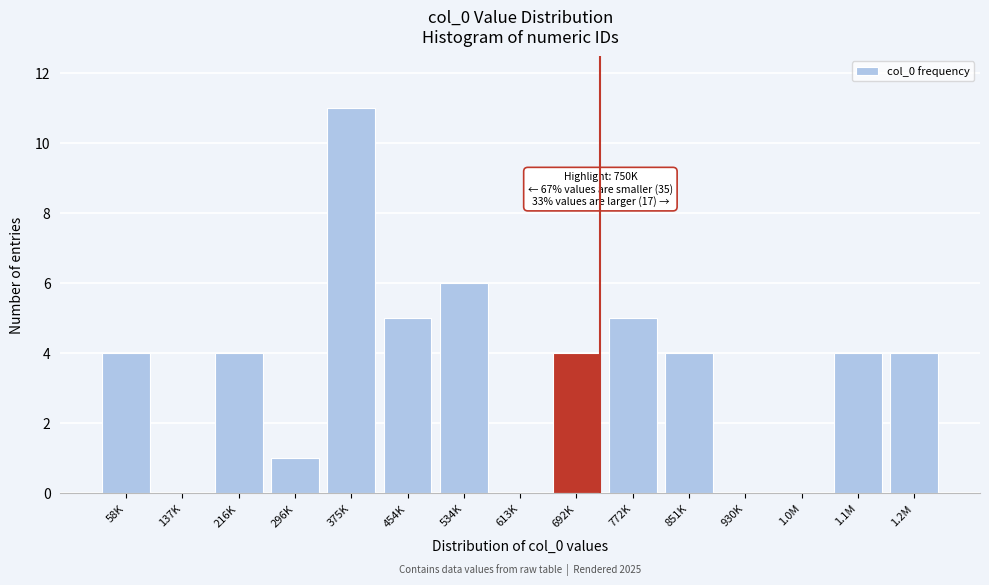

Reading right to left, transcribe all the data shown in this chart.

1.2M=4	1.1M=4	1.0M=0	930K=0	851K=4	772K=5	692K=4	613K=0	534K=6	454K=5	375K=11	296K=1	216K=4	137K=0	58K=4